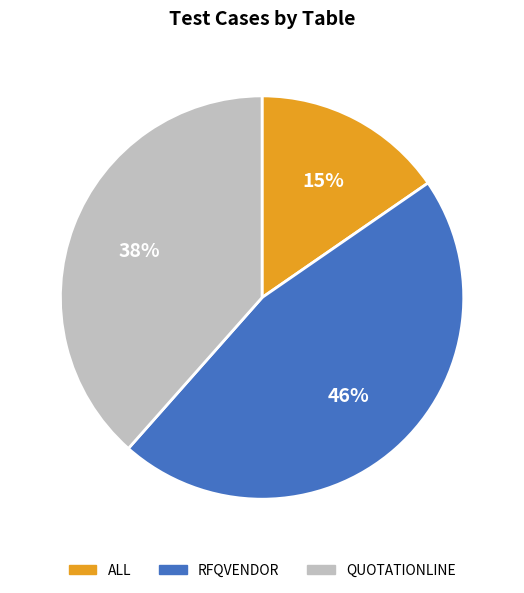

Is the sum of QUOTATIONLINE and ALL greater than half?

Yes